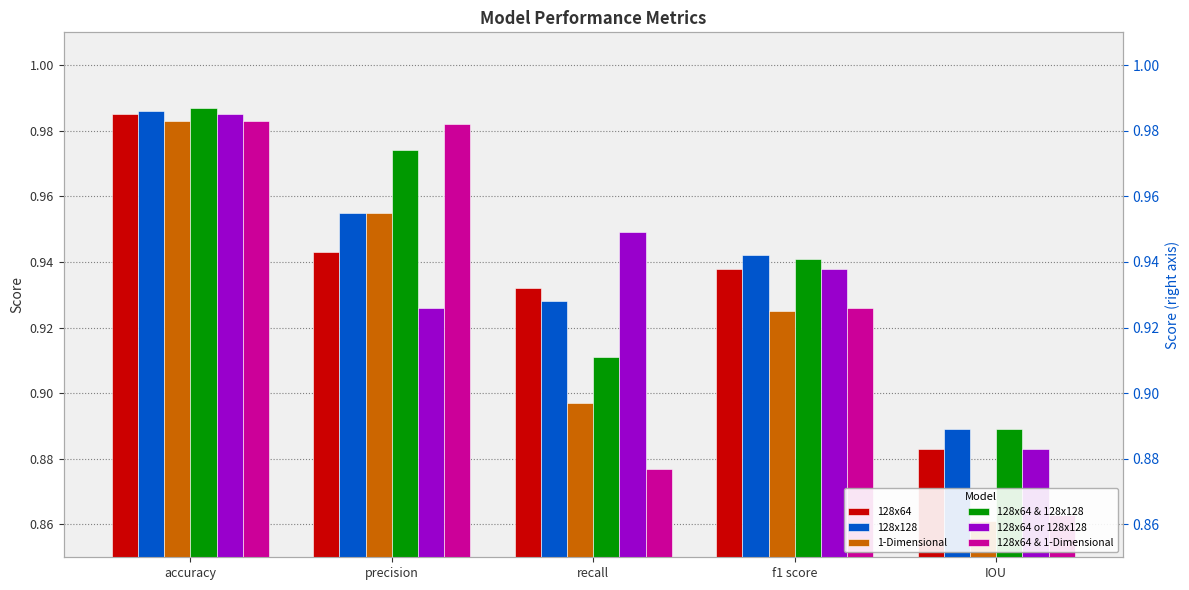

The 128x128 series shows 0.9 at IOU. True or false?

True